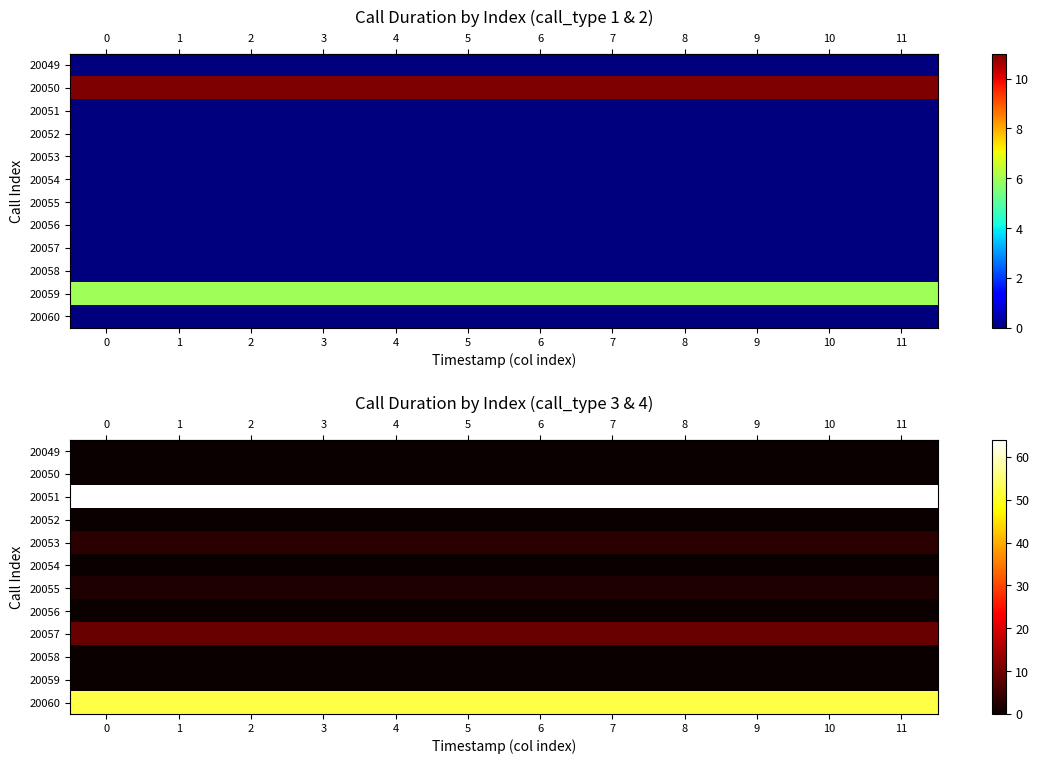

What is the greatest value displayed?

64